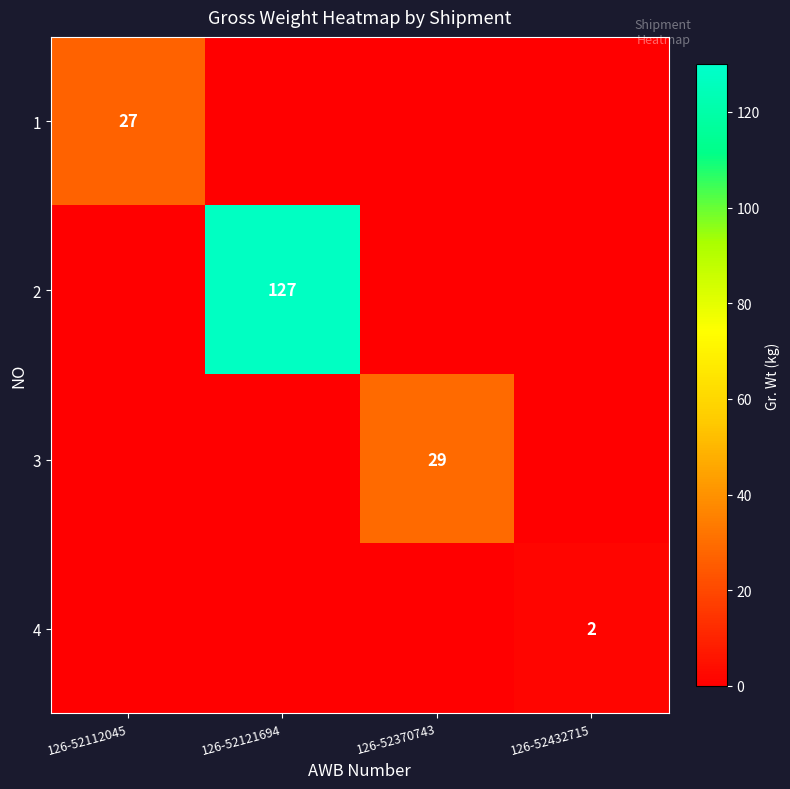

The value of 1 at 126-52112045 is 10. True or false?

False